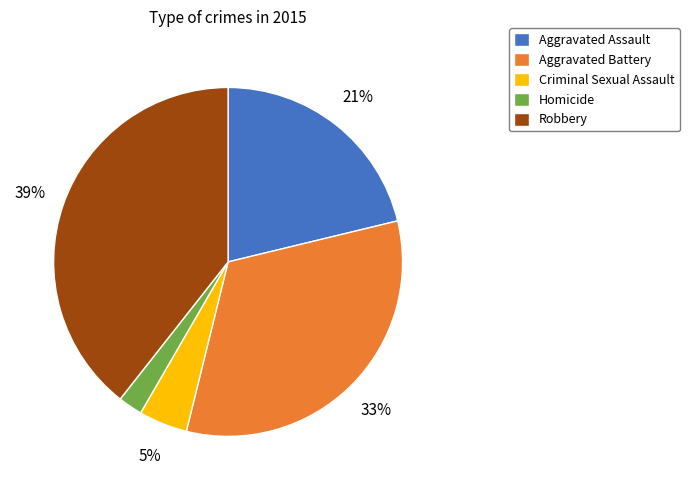

How many slices are in this pie chart?

5